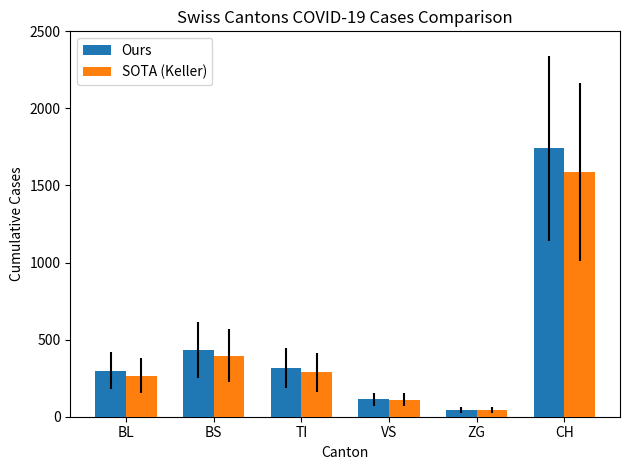

What are all the series names shown in the legend?

Ours, SOTA (Keller)